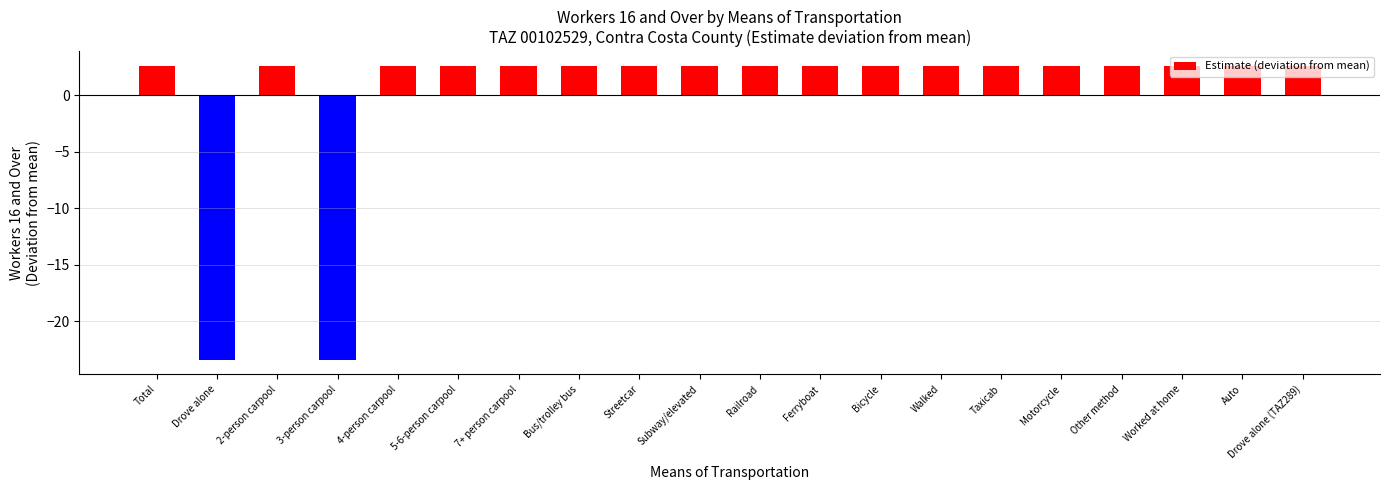

What is the label of the 1st bar from the left?

Total